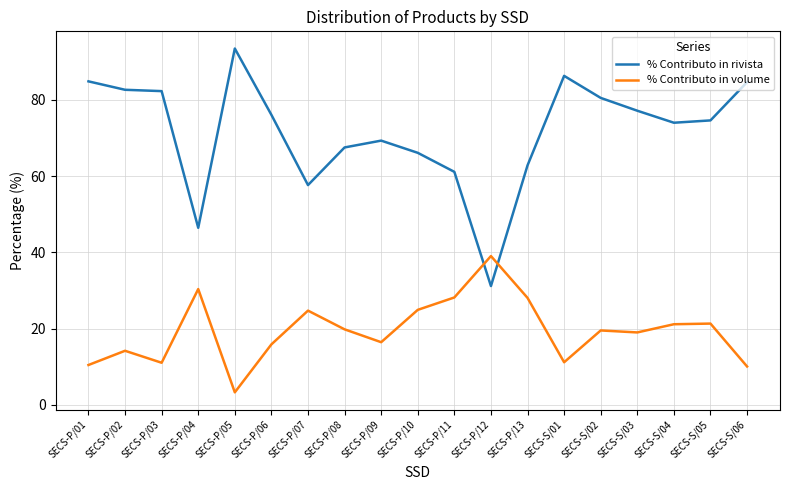

Which label corresponds to the smallest value in the chart?

SECS-P/05